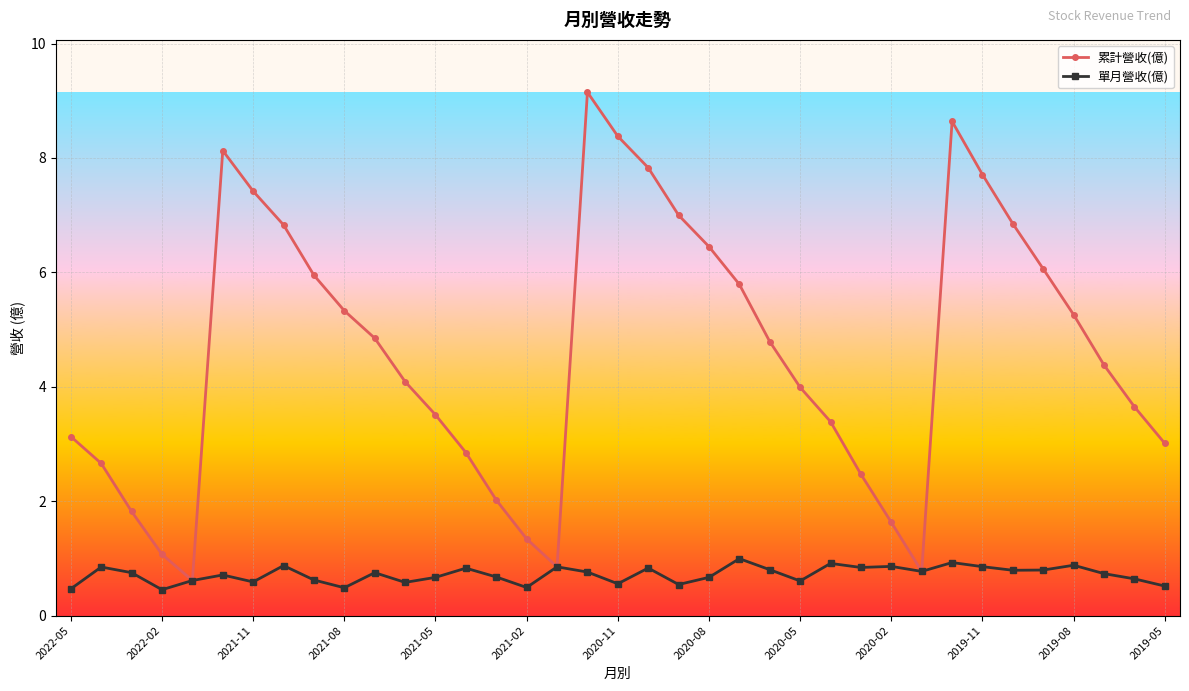

Which series has the largest total across all categories?

累計營收(億)